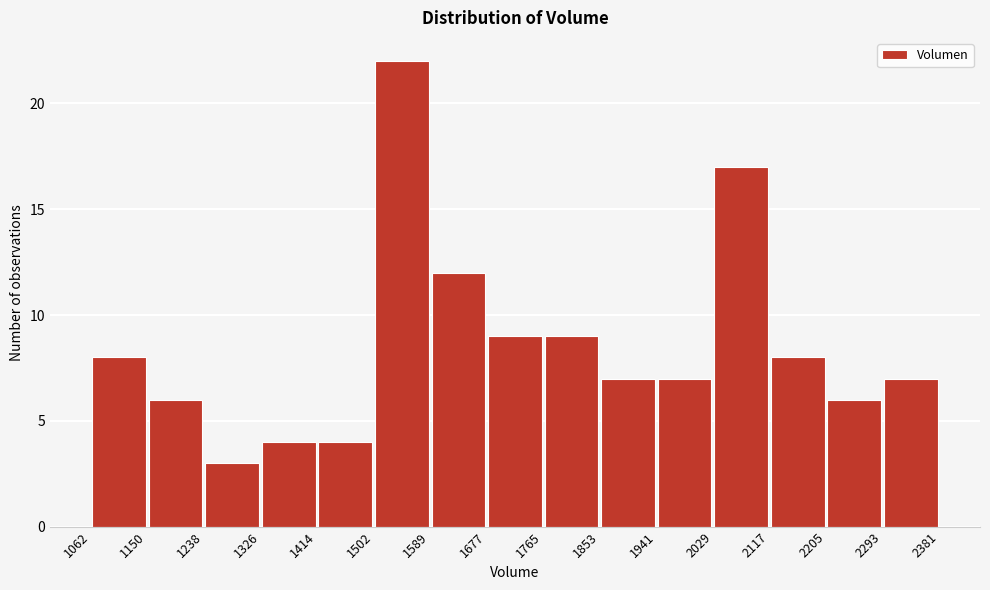

Reading left to right, list every bar in this chart as the range it spans on the x-axis followed by its height. The values are not printed on the chart, so give them approximately, as read against the axis.

1062 to 1150: 8
1150 to 1238: 6
1238 to 1326: 3
1326 to 1414: 4
1414 to 1502: 4
1502 to 1589: 22
1589 to 1677: 12
1677 to 1765: 9
1765 to 1853: 9
1853 to 1941: 7
1941 to 2029: 7
2029 to 2117: 17
2117 to 2205: 8
2205 to 2293: 6
2293 to 2381: 7